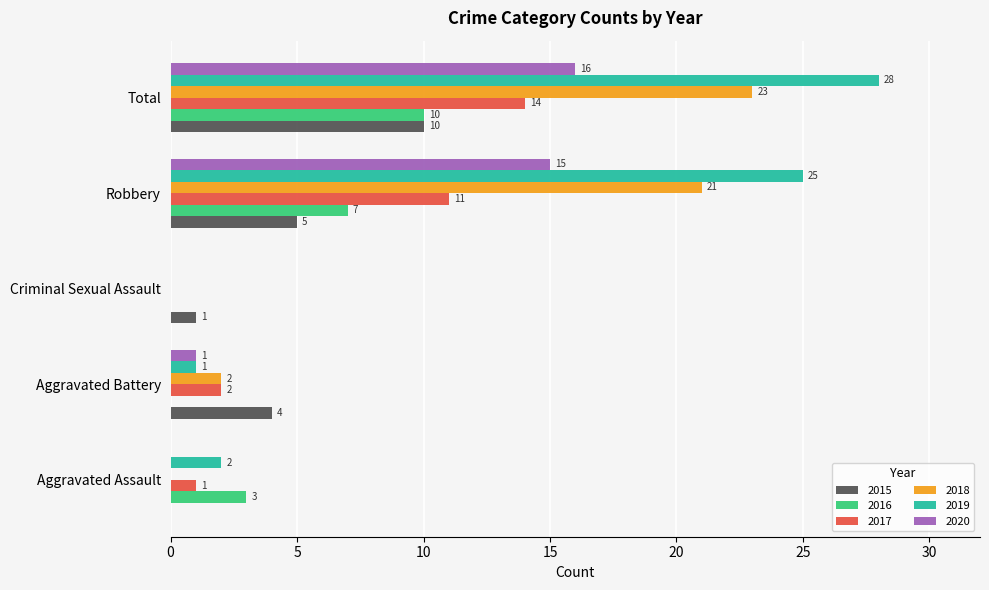

How many positive values does the 2019 series have?

4